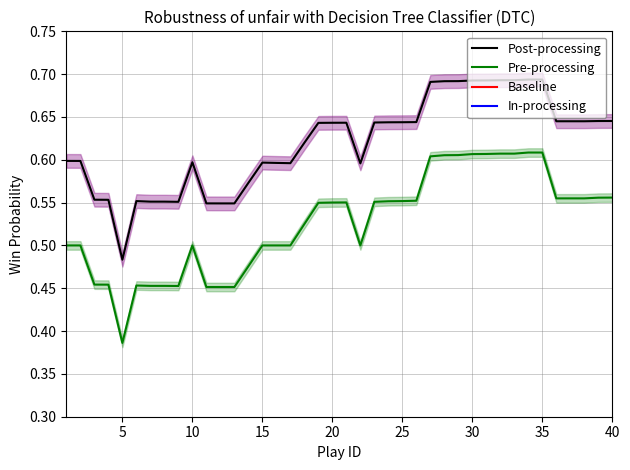

Which series has the widest spread of values?

Pre-processing